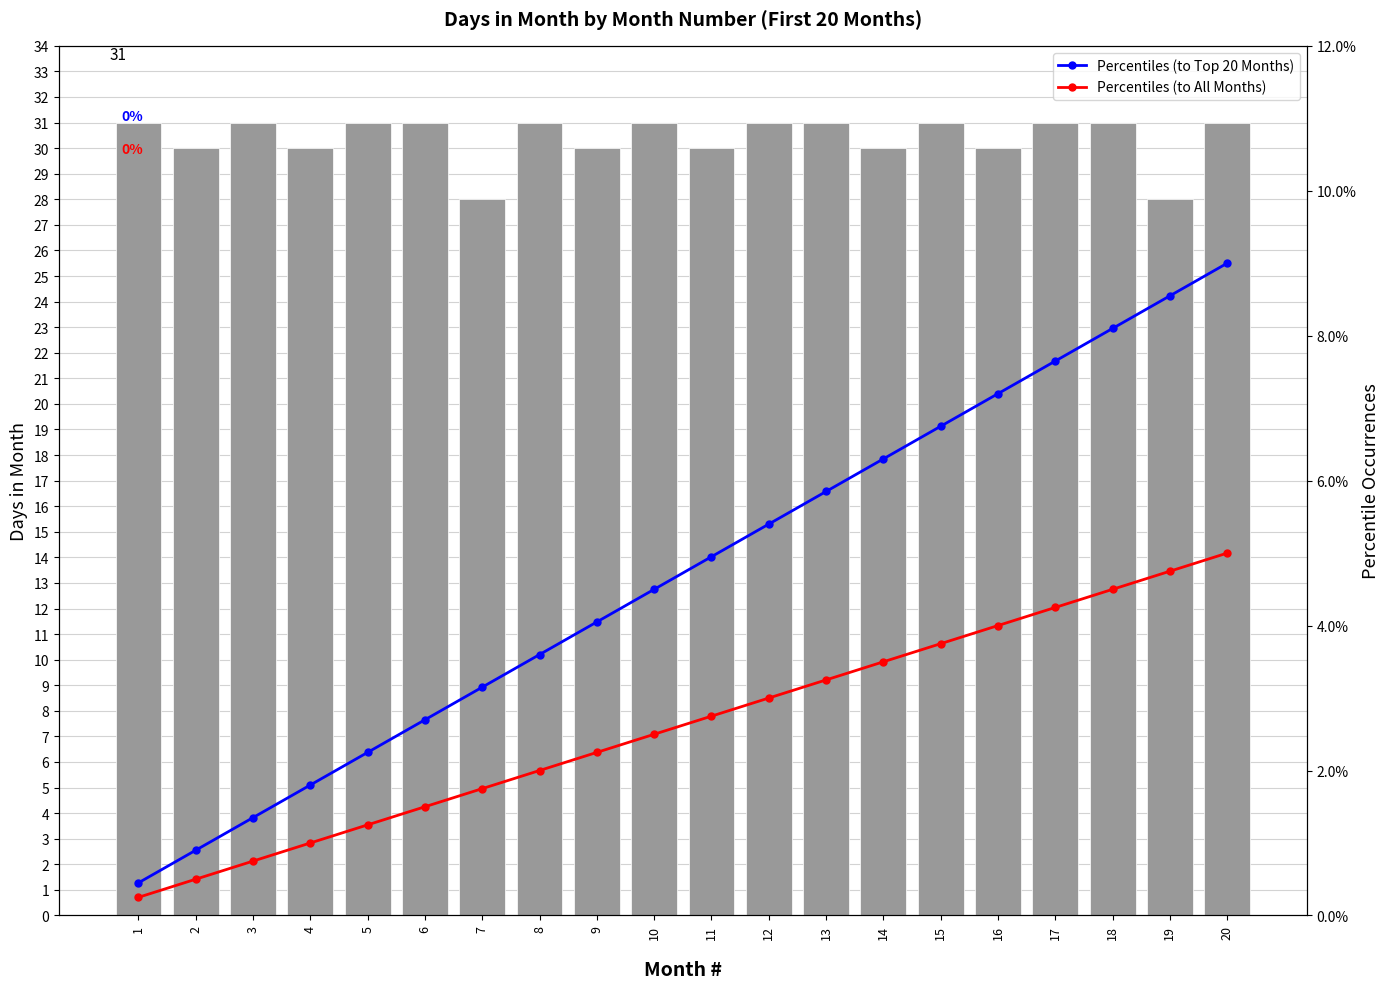

Which has a higher value, 17 or 5?

17